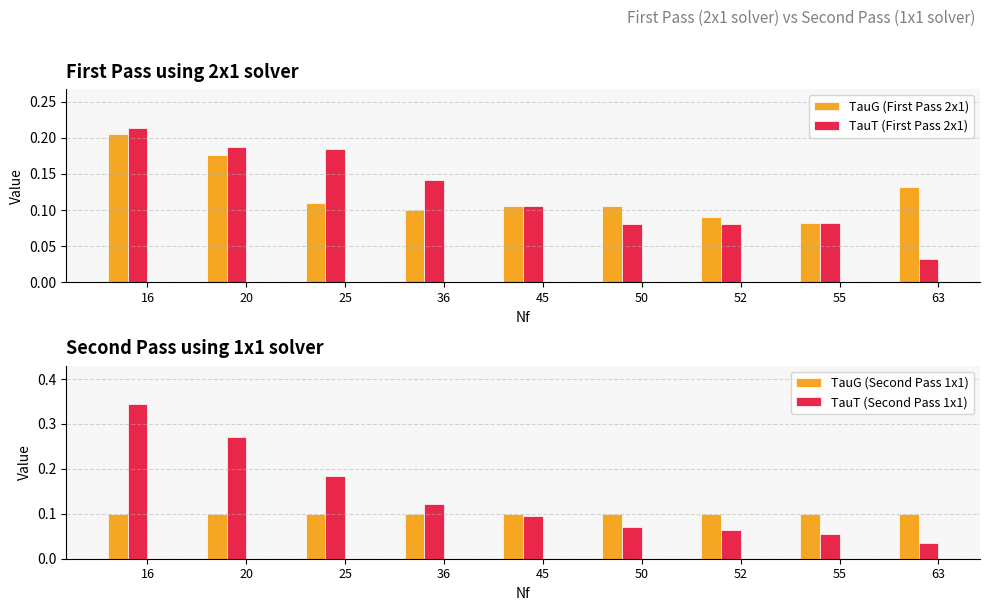

The value of TauG (First Pass 2x1) at 45 is 0.2. True or false?

False